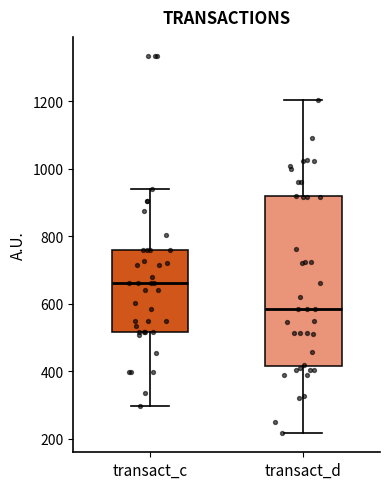

Reading left to right, read every box against the y-axis: the position of its median line, the range the box covers, and the ends of its whiskers. The values are not printed on the chart, so give them approximately, as read against the axis.

transact_c: median 660, box 520 to 760, whiskers 300 to 940
transact_d: median 580, box 420 to 920, whiskers 220 to 1200